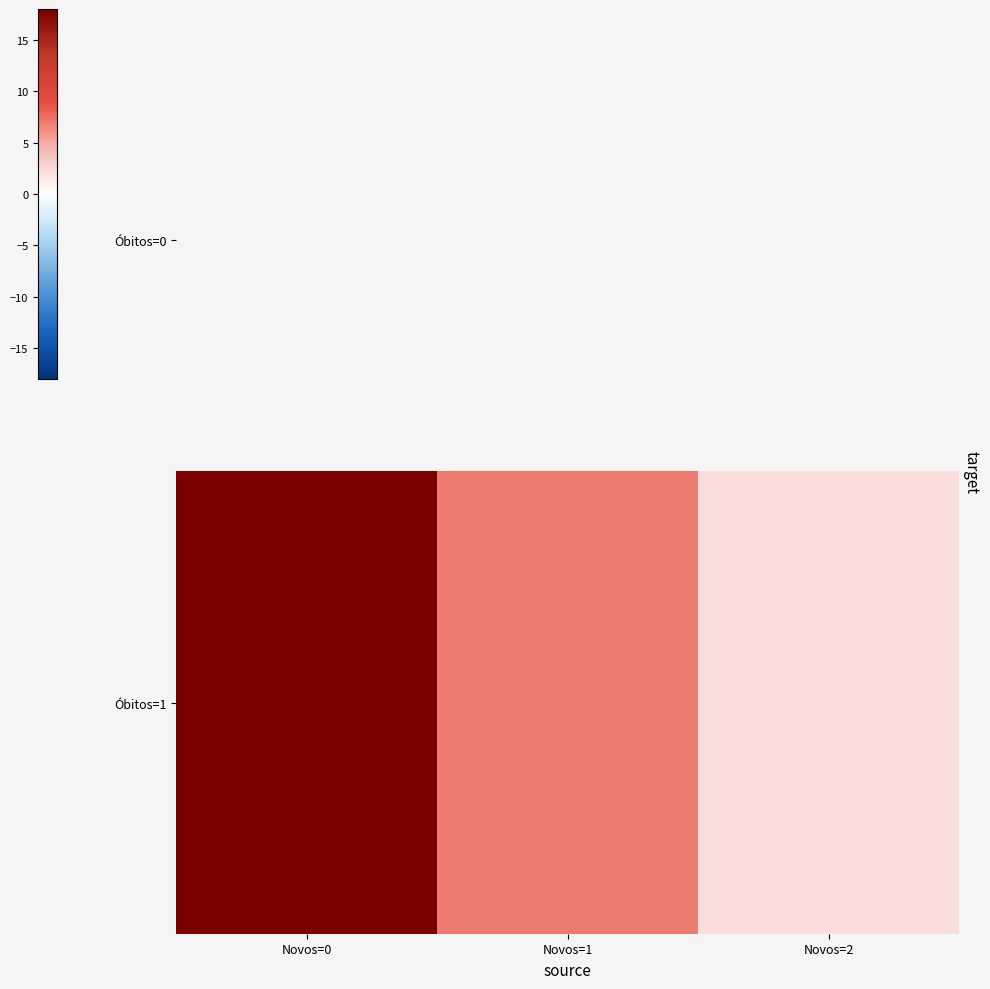

What is the minimum value shown in the chart?

2.0